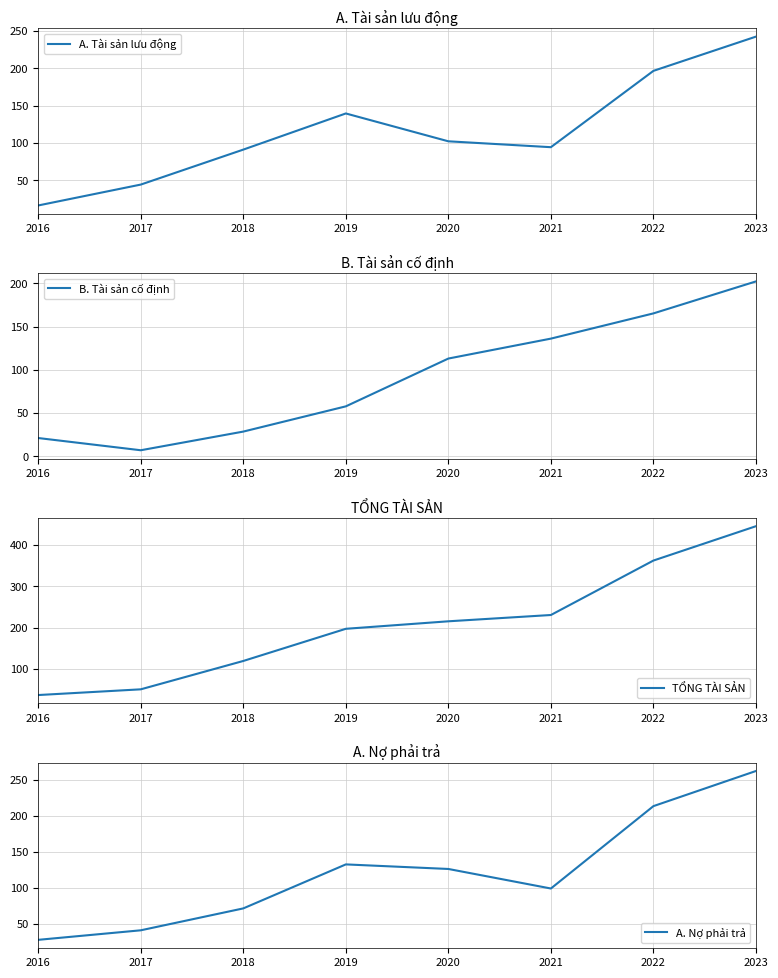

Reading left to right, what are all the values shown in this chart?

A. Tài sản lưu động: 2016=16.5	2017=44.4	2018=91.2	2019=139.6	2020=102.3	2021=94.4	2022=196.5	2023=242.3
B. Tài sản cố định: 2016=21.0	2017=6.9	2018=28.5	2019=57.7	2020=113.0	2021=136.1	2022=165.3	2023=202.3
TỔNG TÀI SẢN: 2016=37.5	2017=51.3	2018=119.7	2019=197.2	2020=215.3	2021=230.5	2022=361.8	2023=444.6
A. Nợ phải trả: 2016=28.0	2017=41.2	2018=71.5	2019=132.5	2020=126.2	2021=99.1	2022=213.3	2023=262.0